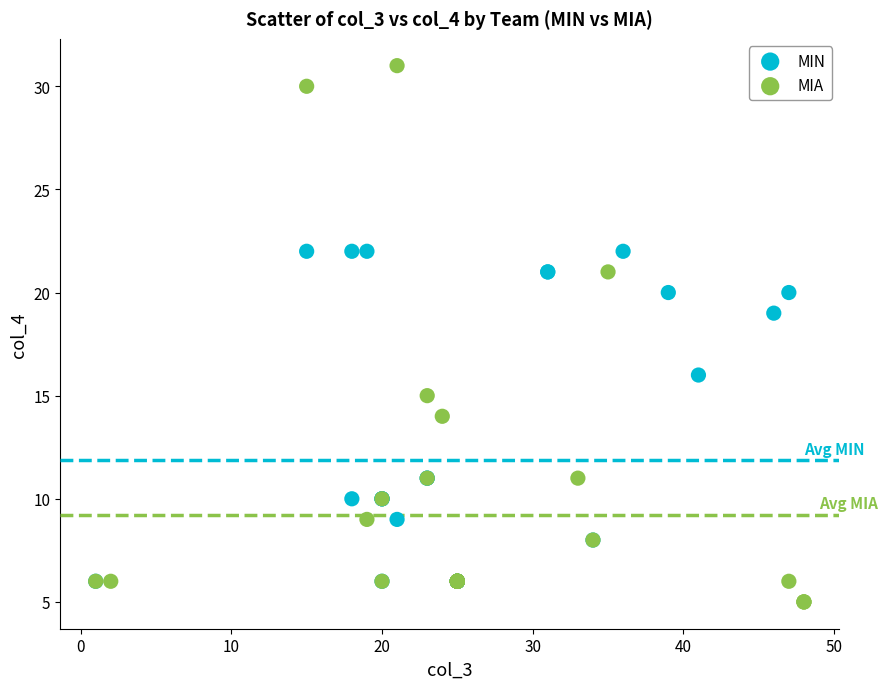

Which series has the largest Y range (max minus min)?

MIA